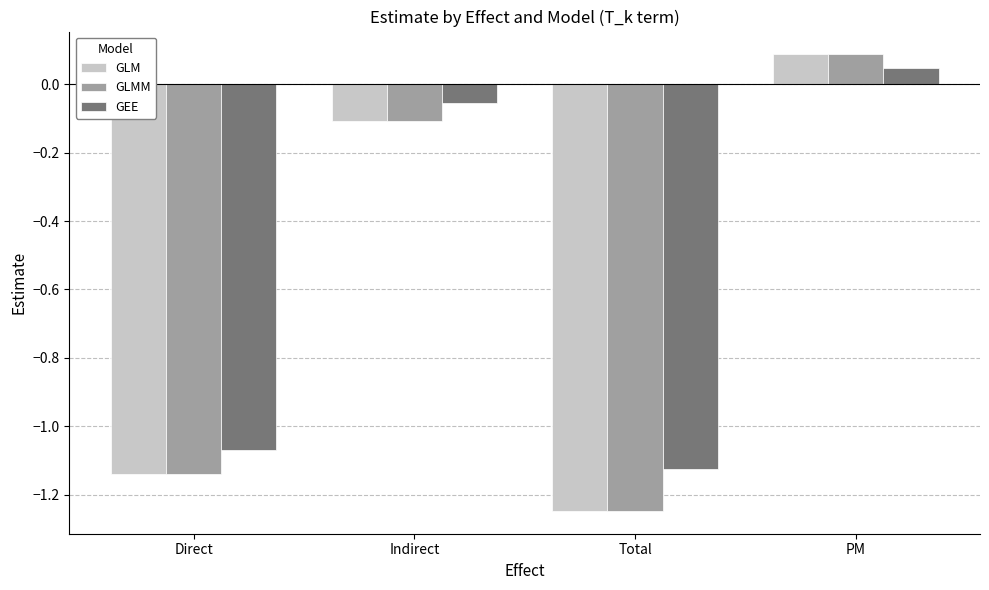

At how many categories does at least one series exceed 0?

1